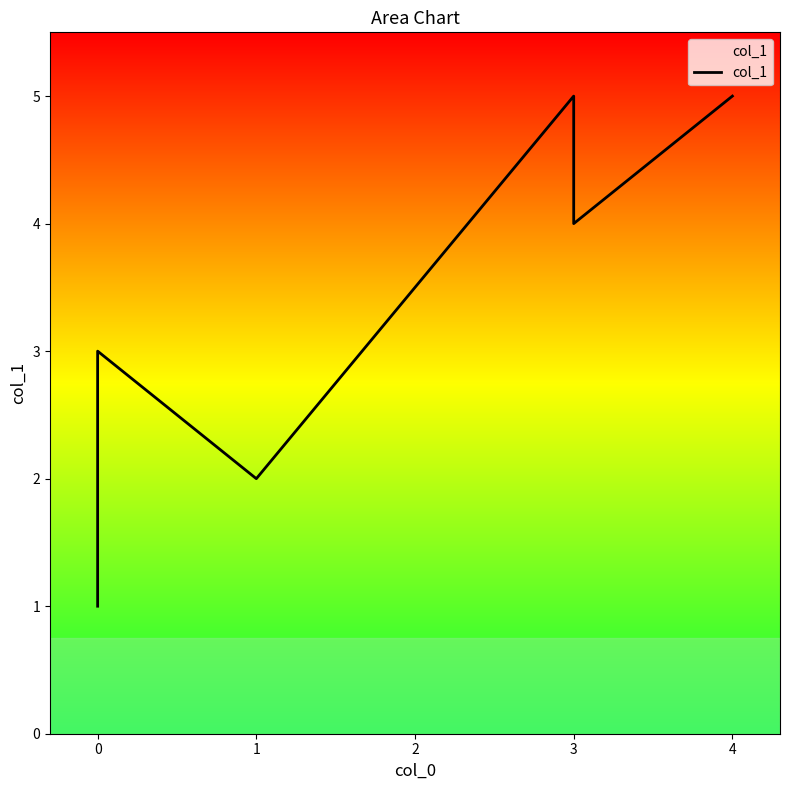

What is the sum of the values at 3 and 4?

10